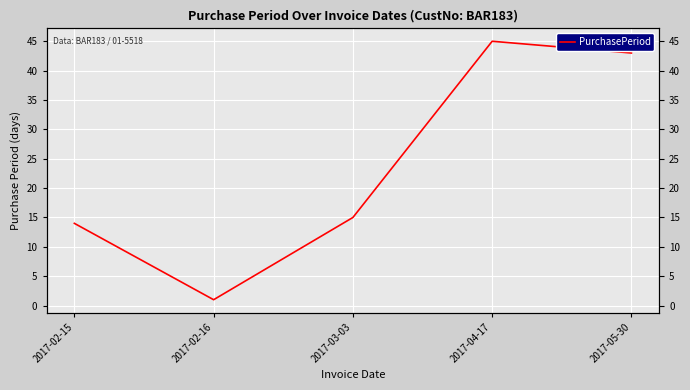

True or false: there are more than 2 points higher than both neighbors.

False